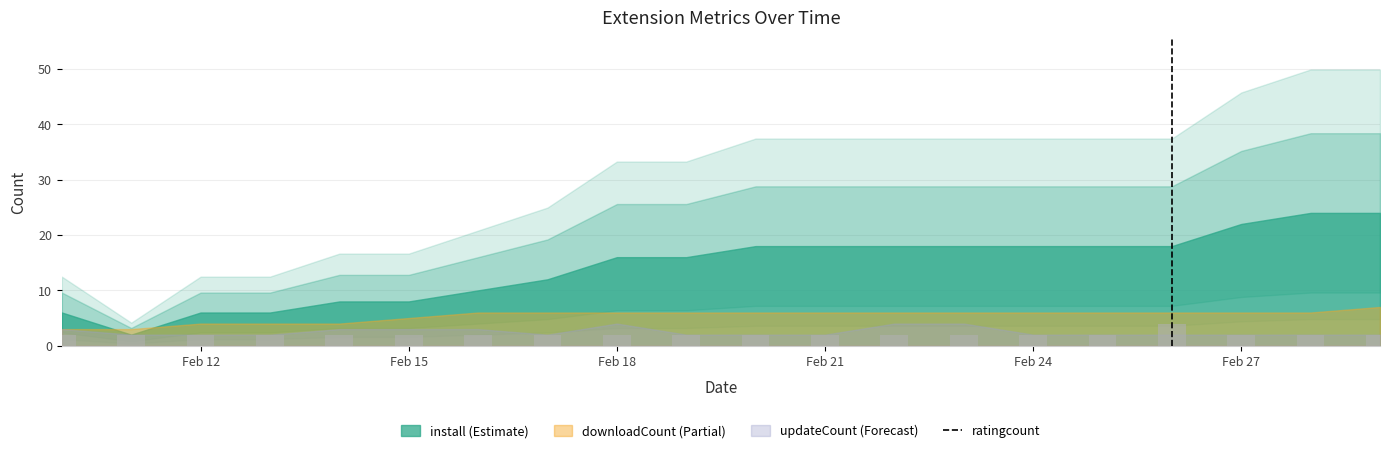

What is the maximum value shown in the chart?

4